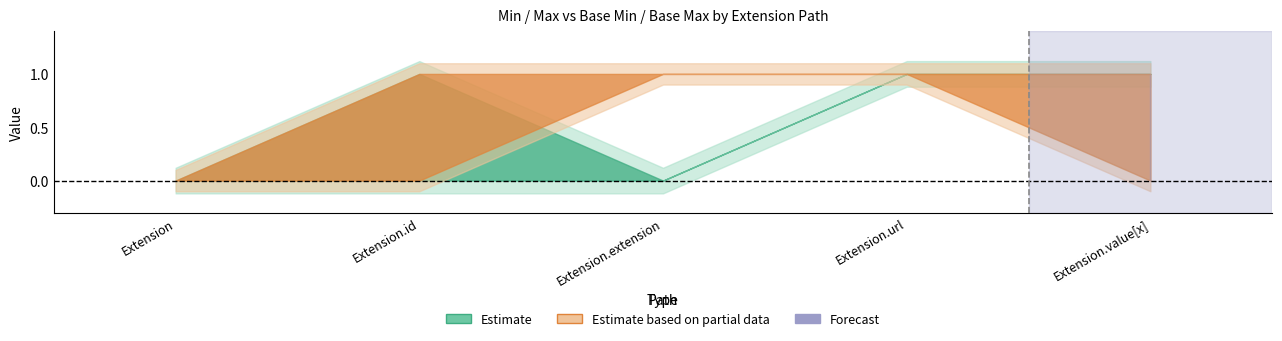

Reading right to left, extract all data points from this chart.

Min: Extension.value[x]=1	Extension.url=1	Extension.extension=0	Extension.id=0	Extension=0
Max: Extension.value[x]=1	Extension.url=1	Extension.extension=0	Extension.id=1	Extension=0
Base Min: Extension.value[x]=0	Extension.url=1	Extension.extension=1	Extension.id=0	Extension=0
Base Max: Extension.value[x]=1	Extension.url=1	Extension.extension=1	Extension.id=1	Extension=0